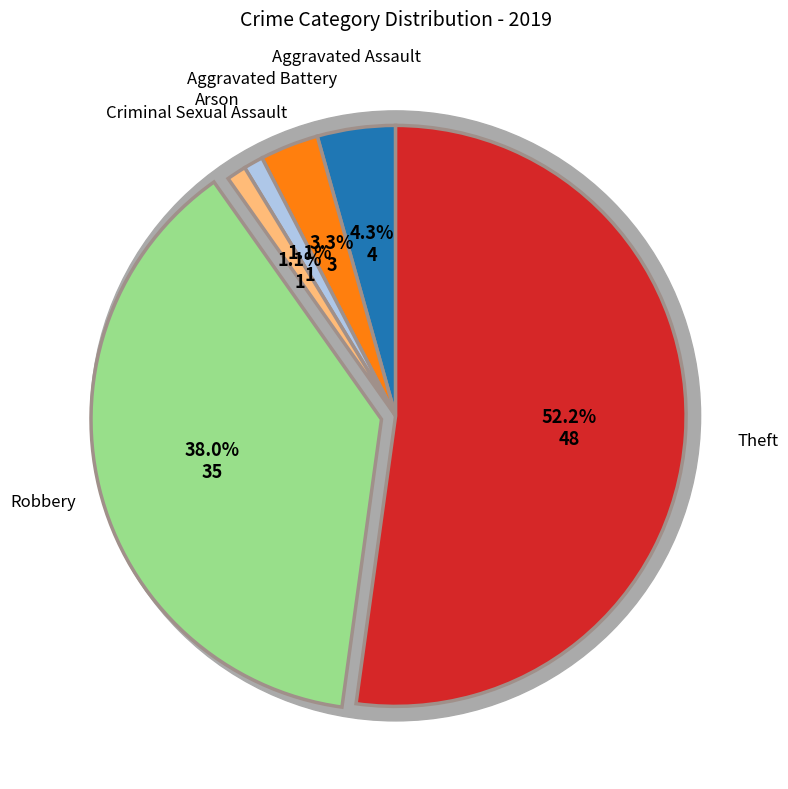

What is the change in value from Aggravated Battery to Theft?

+45